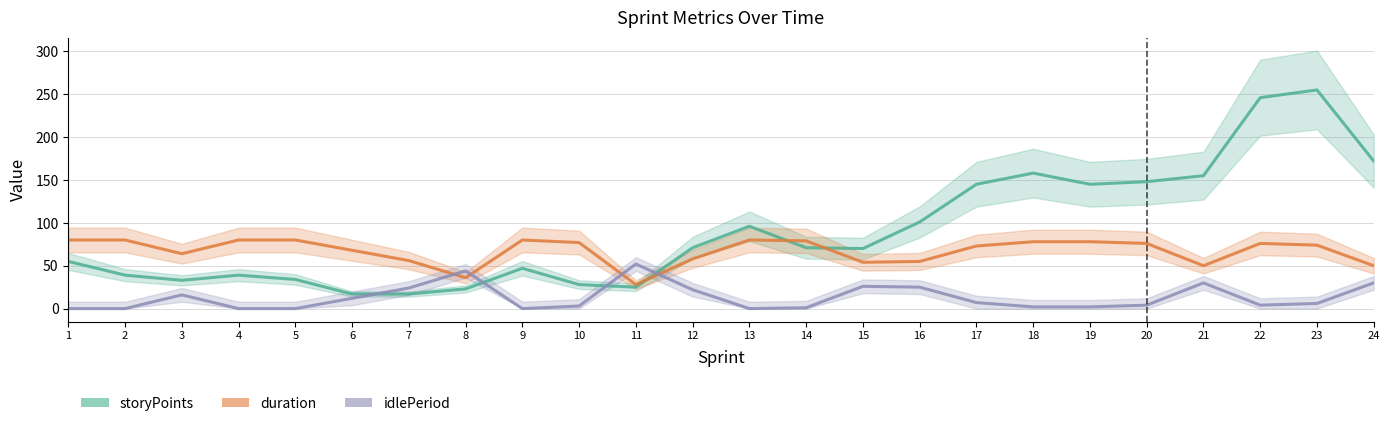

Reading right to left, list all the values displayed in this chart.

storyPoints: 172	255	246	155	148	145	158	145	101	70	71	96	71	25	28	47	23	17	17	34	39	33	39	55
duration: 50	74	76	50	76	78	78	73	55	54	79	80	58	28	77	80	36	56	68	80	80	64	80	80
idlePeriod: 30	6	4	30	4	2	2	7	25	26	1	0	22	52	3	0	44	24	12	0	0	16	0	0